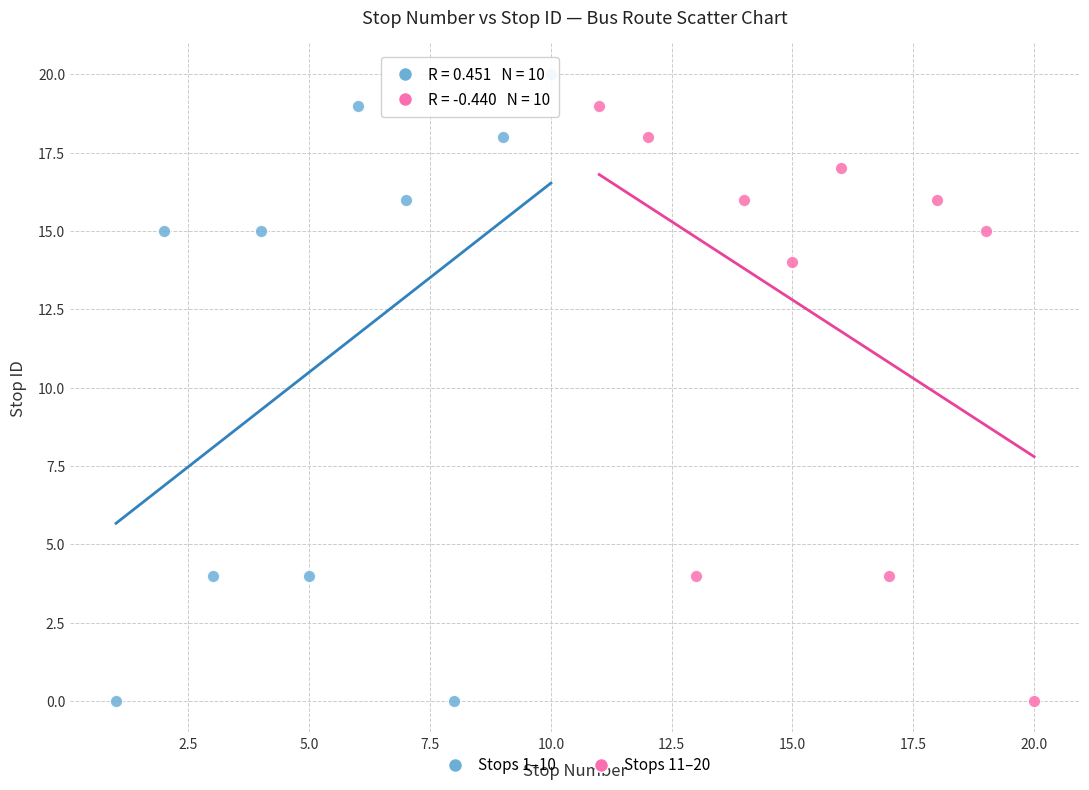

What are all the series names shown in the legend?

Stops 1–10, Stops 11–20